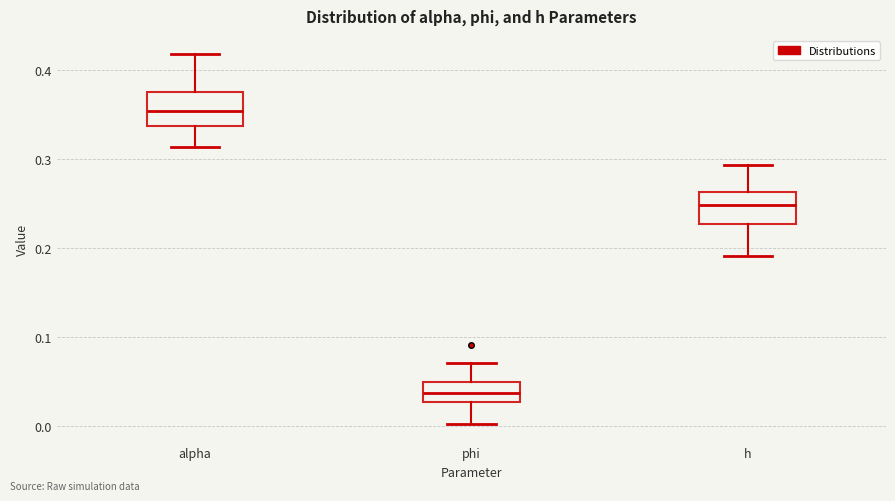

Where does the lower whisker of the box for h end on the y-axis? The values are not printed on the chart, so give them approximately, as read against the axis.

0.19